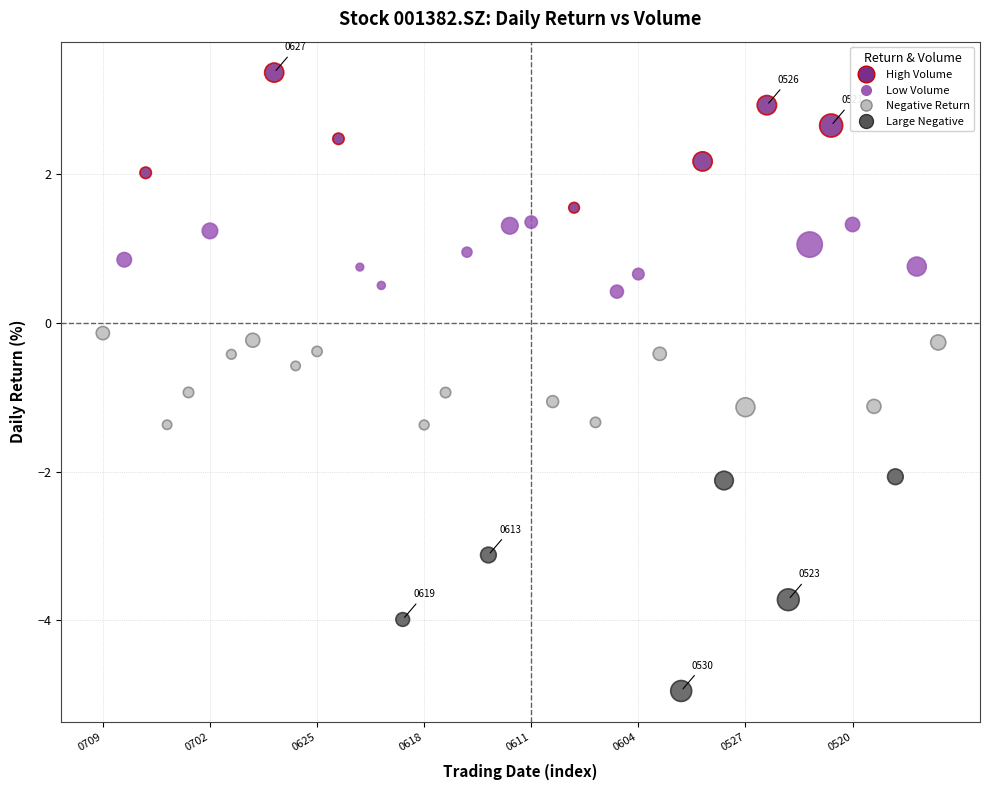

What is the range of Y values (max minus min)?

8.3